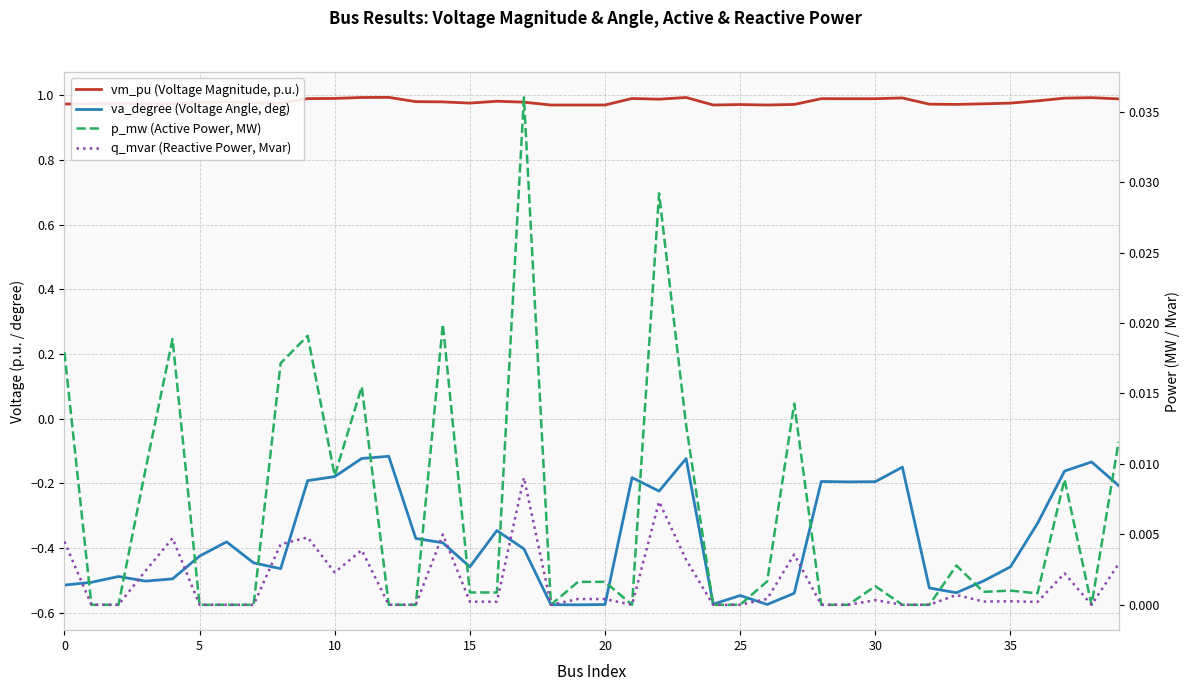

True or false: q_mvar (Reactive Power, Mvar) and va_degree (Voltage Angle, deg) intersect in this chart.

False